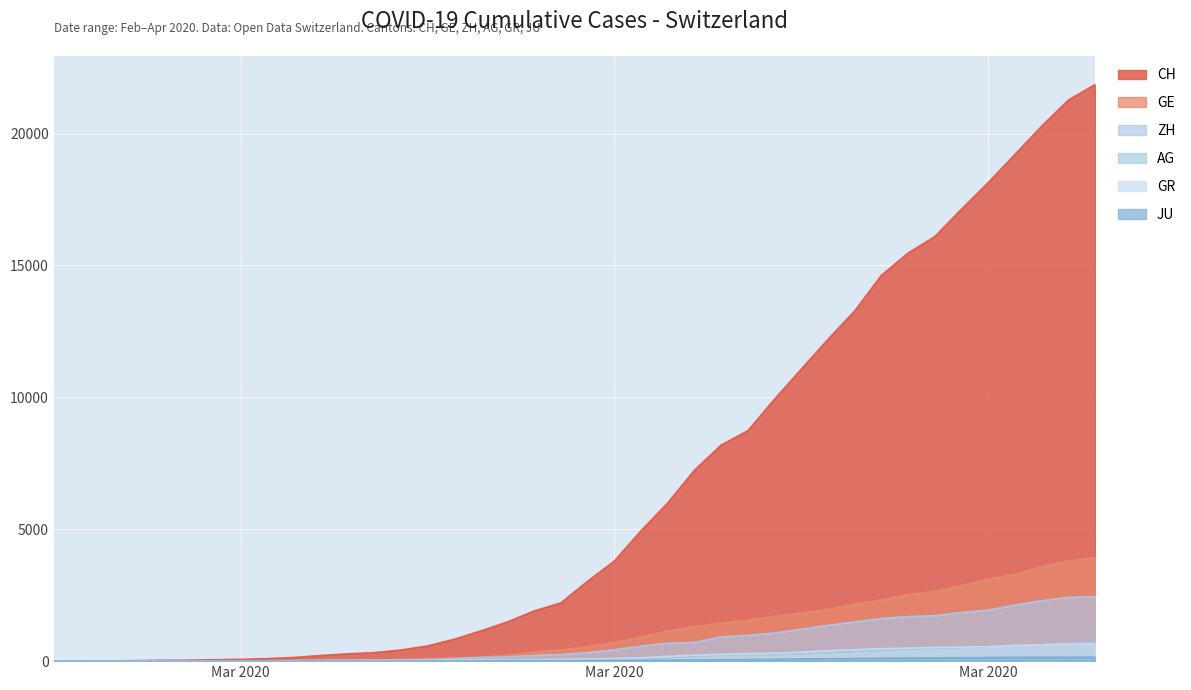

At which category is the sum across all series the highest?

2020-04-04